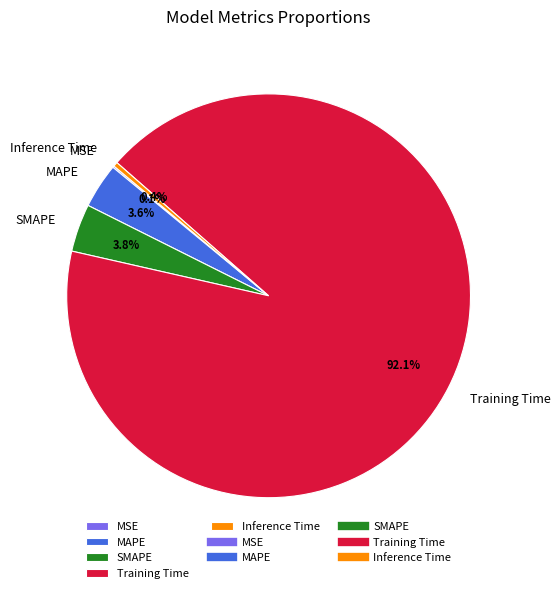

What is the largest slice in the pie chart?

Training Time